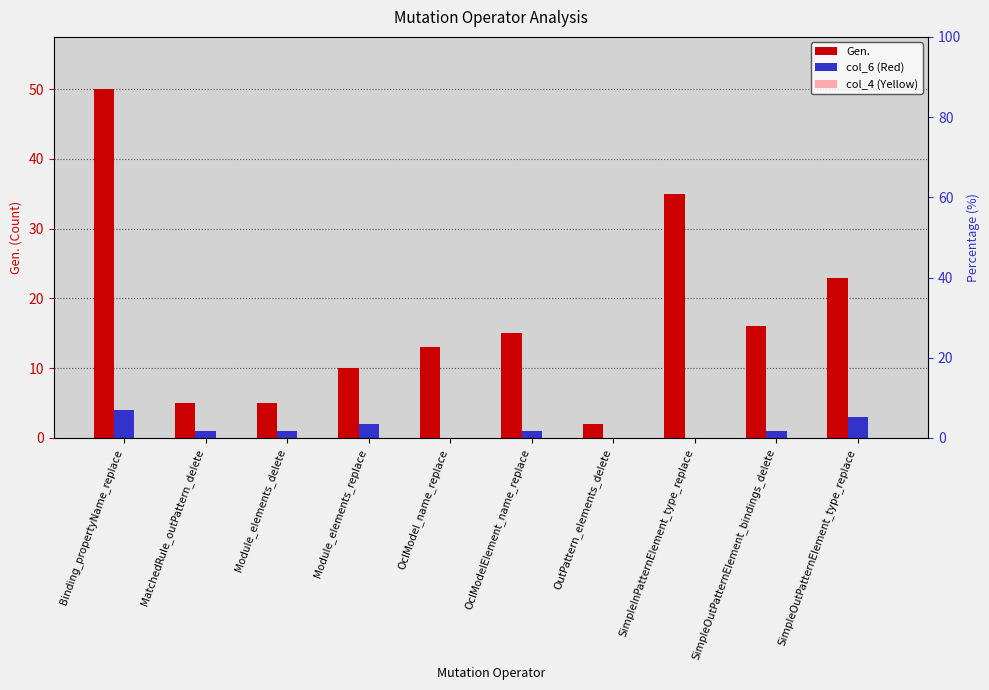

Which series changed the most between OclModel_name_replace and SimpleInPatternElement_type_replace?

Gen.